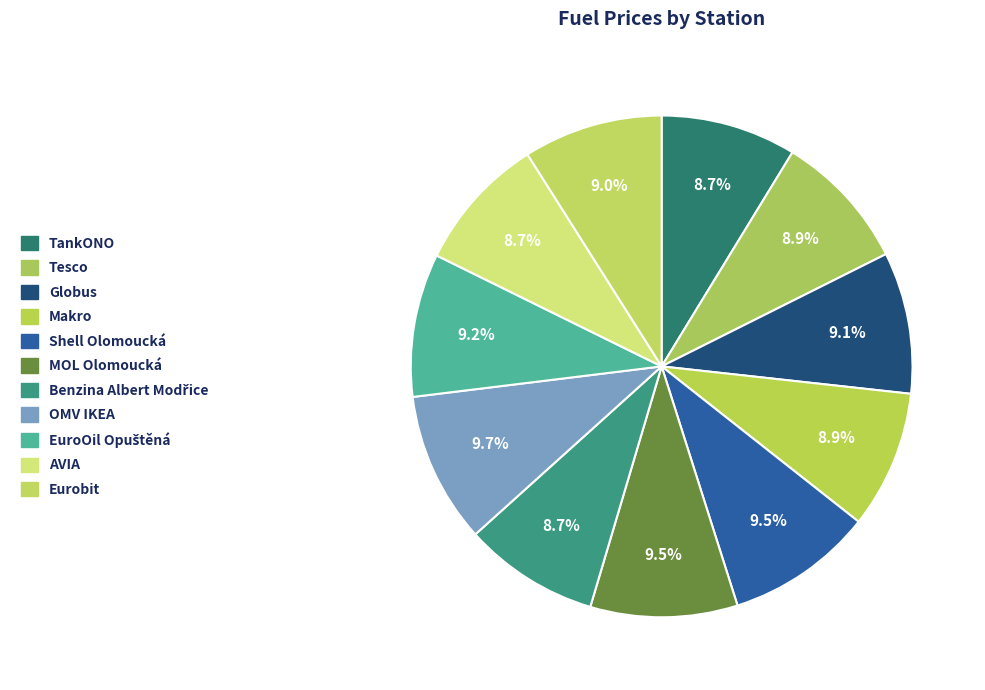

To the nearest percent, what portion does Benzina Albert Modřice represent?

9%